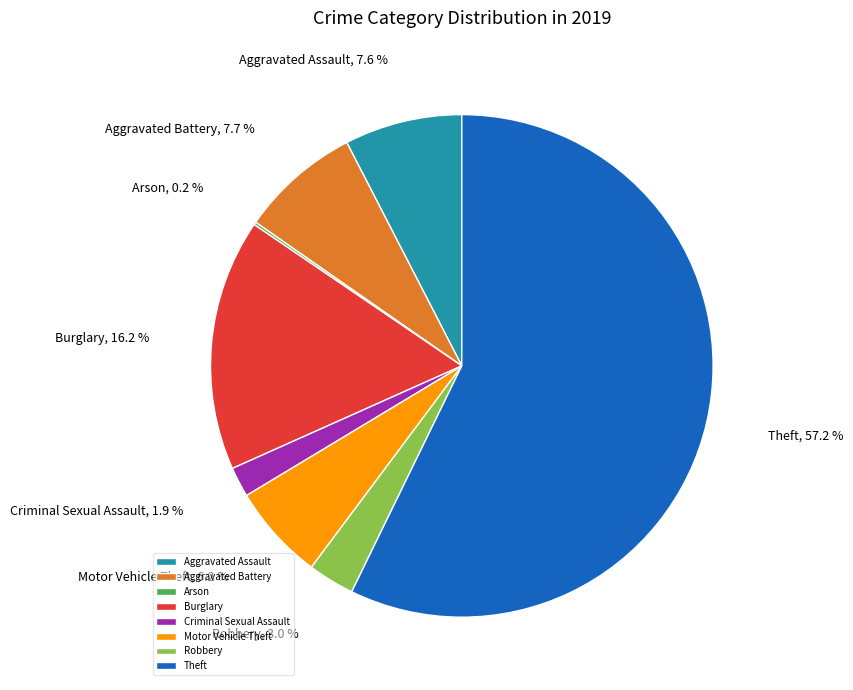

To the nearest percent, what is the difference between the largest and smallest slice percentages?

57%